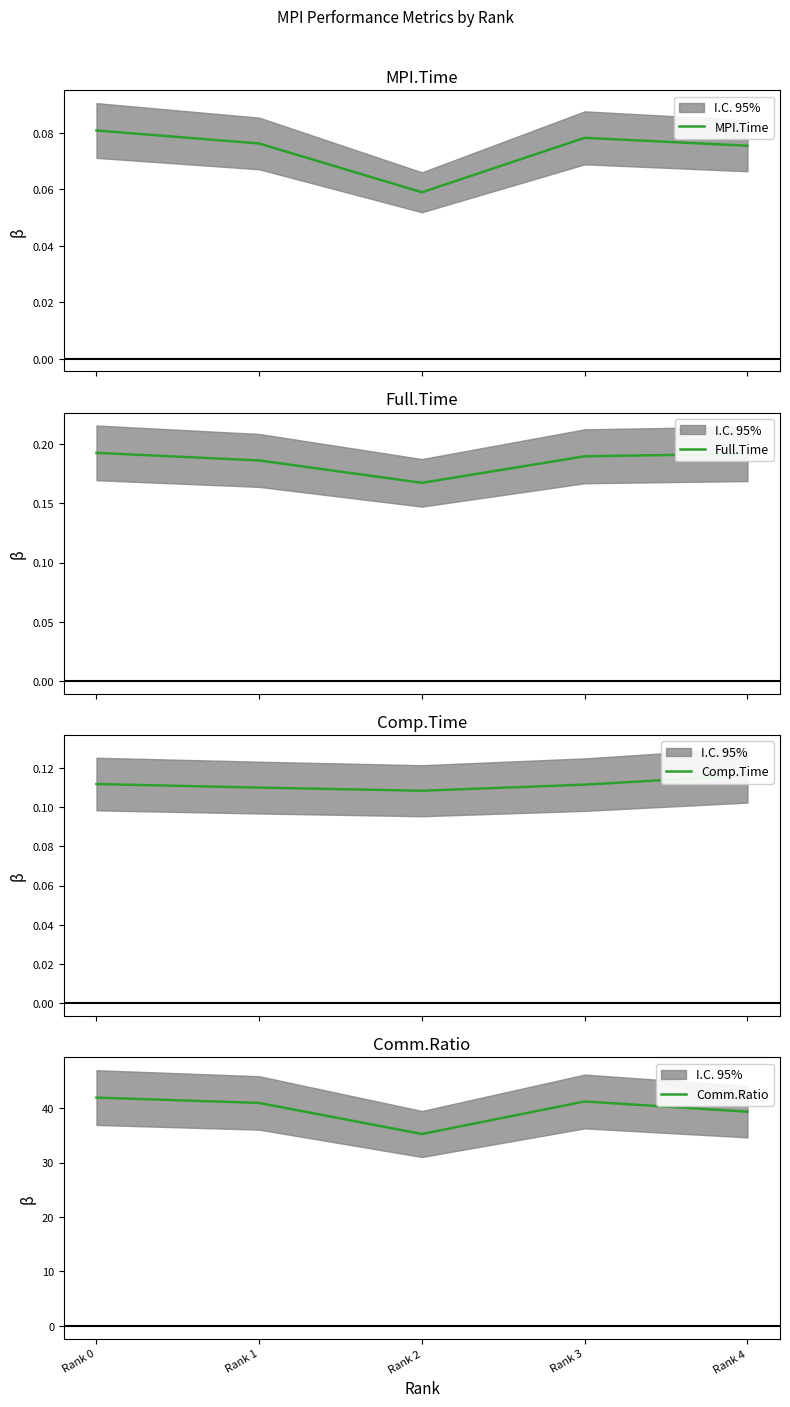

Reading left to right, transcribe all the data shown in this chart.

MPI.Time: 0.1	0.1	0.1	0.1	0.1
Full.Time: 0.2	0.2	0.2	0.2	0.2
Comp.Time: 0.1	0.1	0.1	0.1	0.1
Comm.Ratio: 42.0	41.0	35.3	41.3	39.4